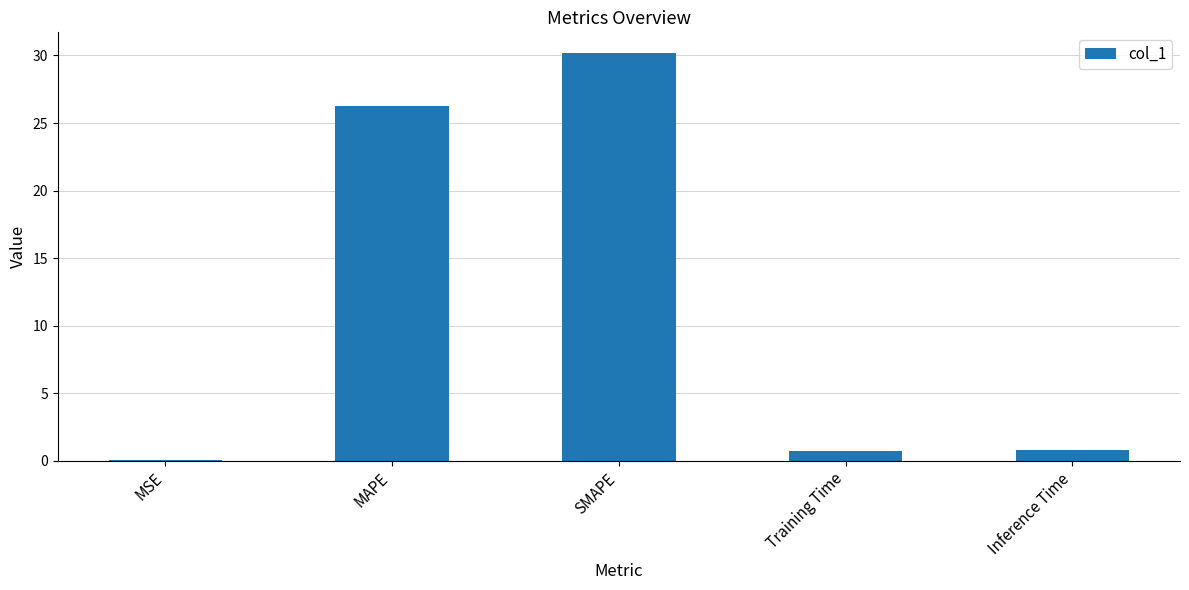

What is the sum of the values at MAPE and SMAPE?

56.4